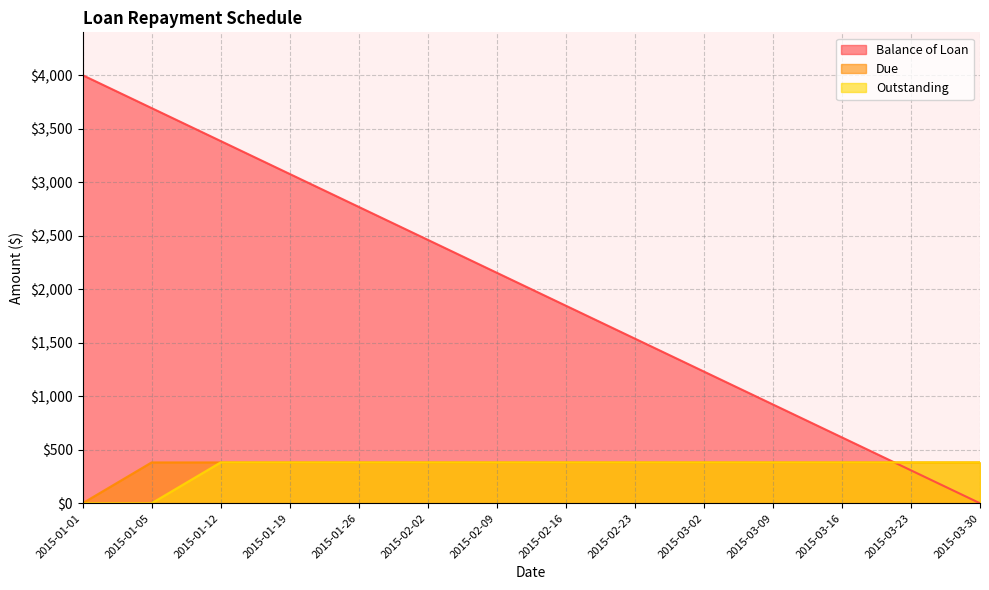

Is it true that Outstanding equals 654.8 at 2015-02-02?

False